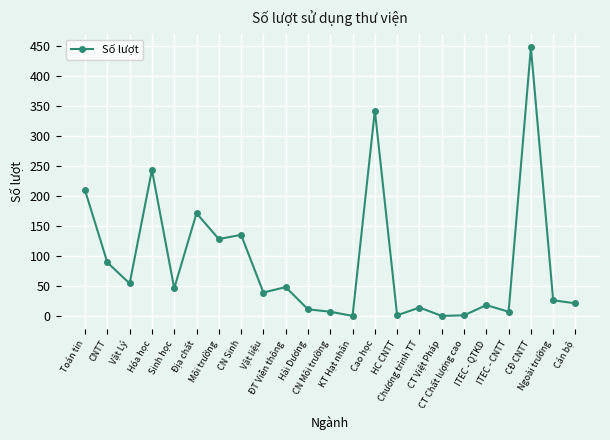

What is the change in value from Vật Lý to Môi trường?

+74